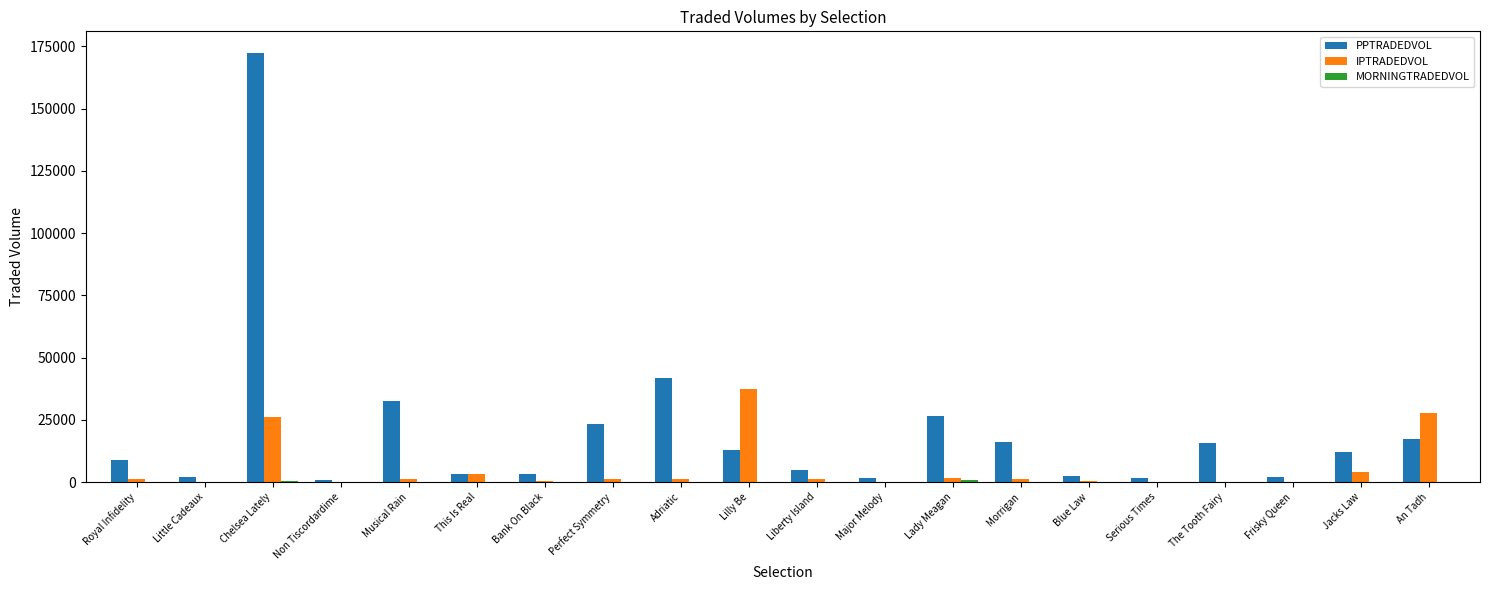

At which category is the sum across all series the highest?

Chelsea Lately